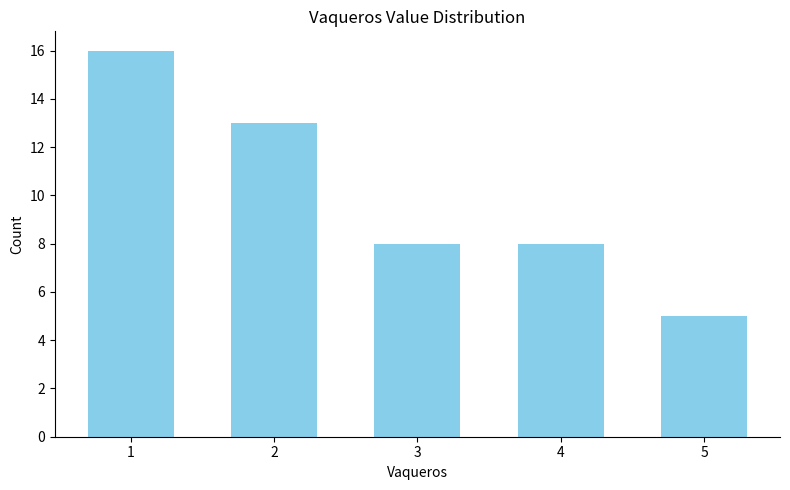

How many categories are shown in the chart?

5